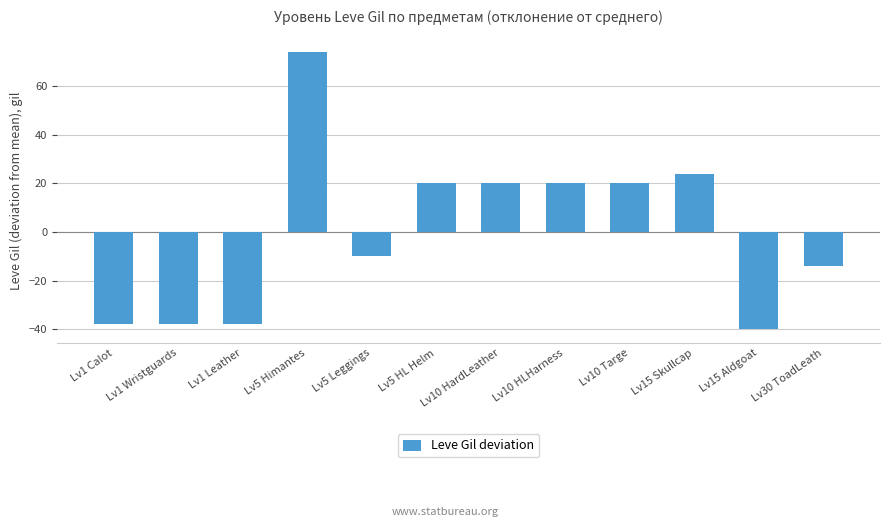

Which has a higher value, Lv5 HL Helm or Lv1 Calot?

Lv5 HL Helm